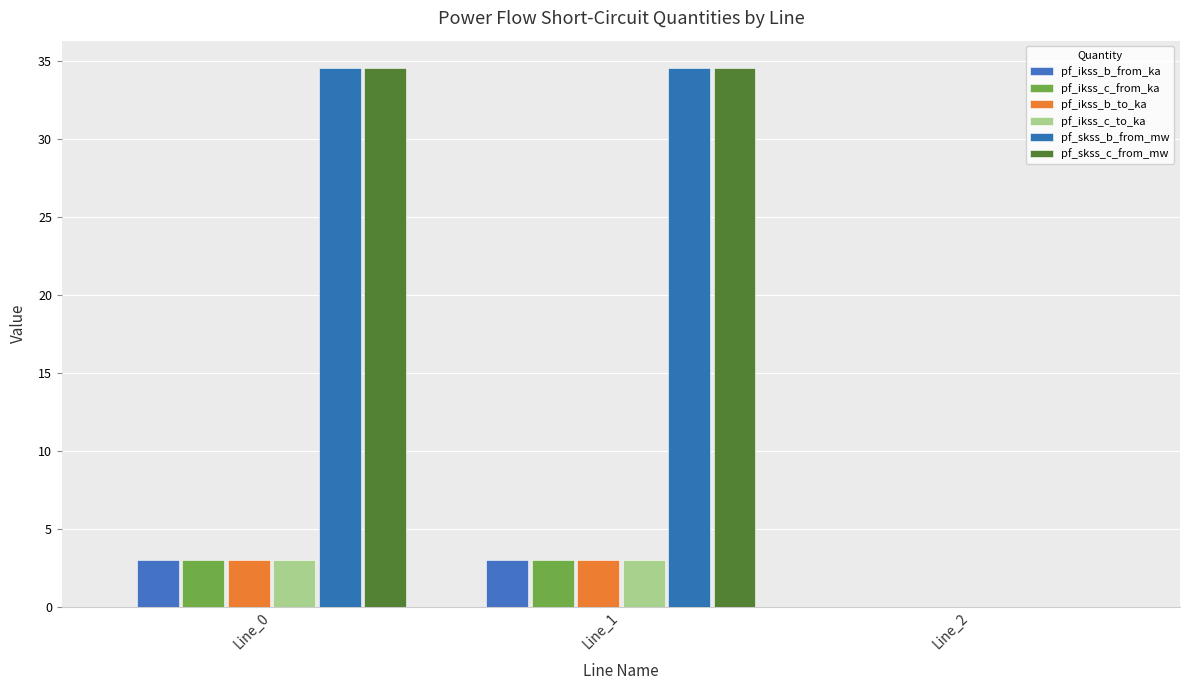

Rank the categories by pf_ikss_c_from_ka value from highest to lowest.

Line_1, Line_0, Line_2